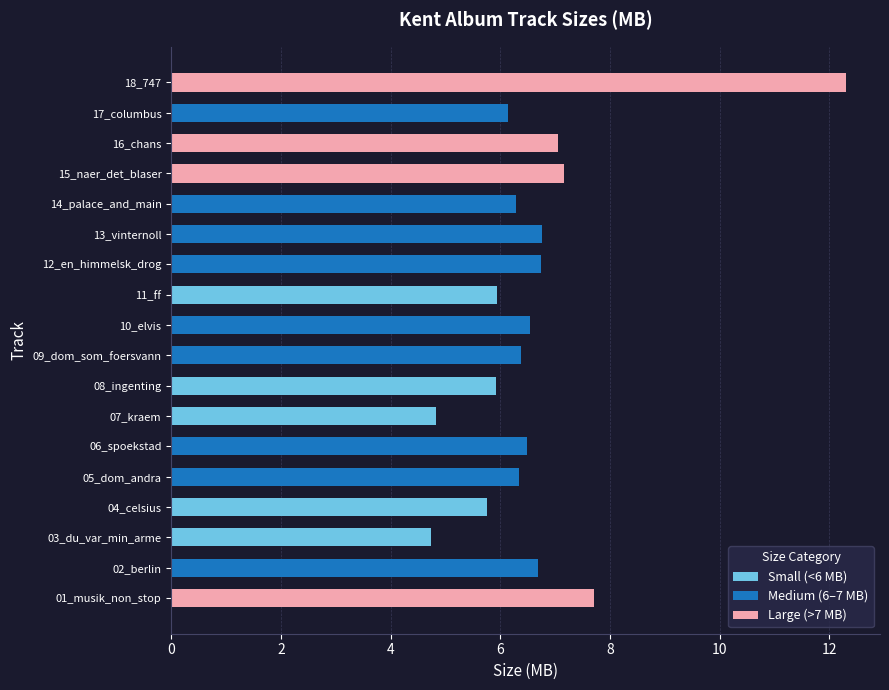

Between 06_spoekstad and 13_vinternoll, which series saw the biggest shift?

Medium (6–7 MB)